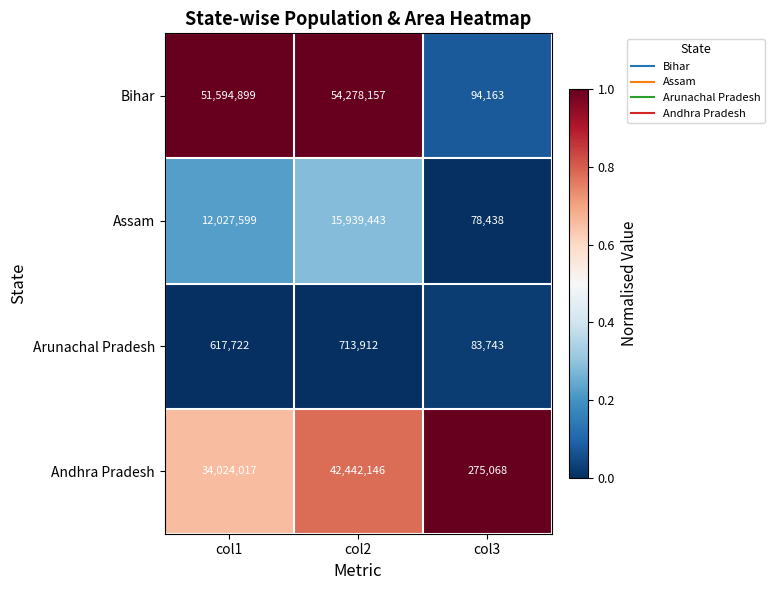

Rank the series by their maximum value, from lowest to highest.

Arunachal Pradesh, Assam, Andhra Pradesh, Bihar